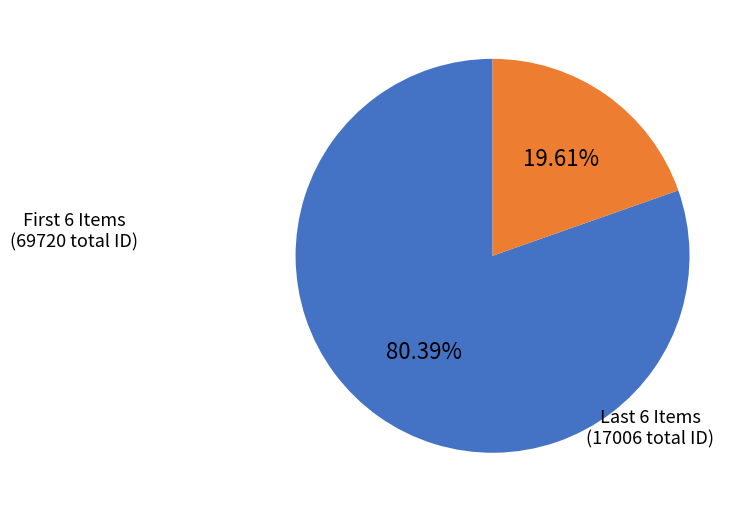

Is there a majority slice in this chart?

Yes